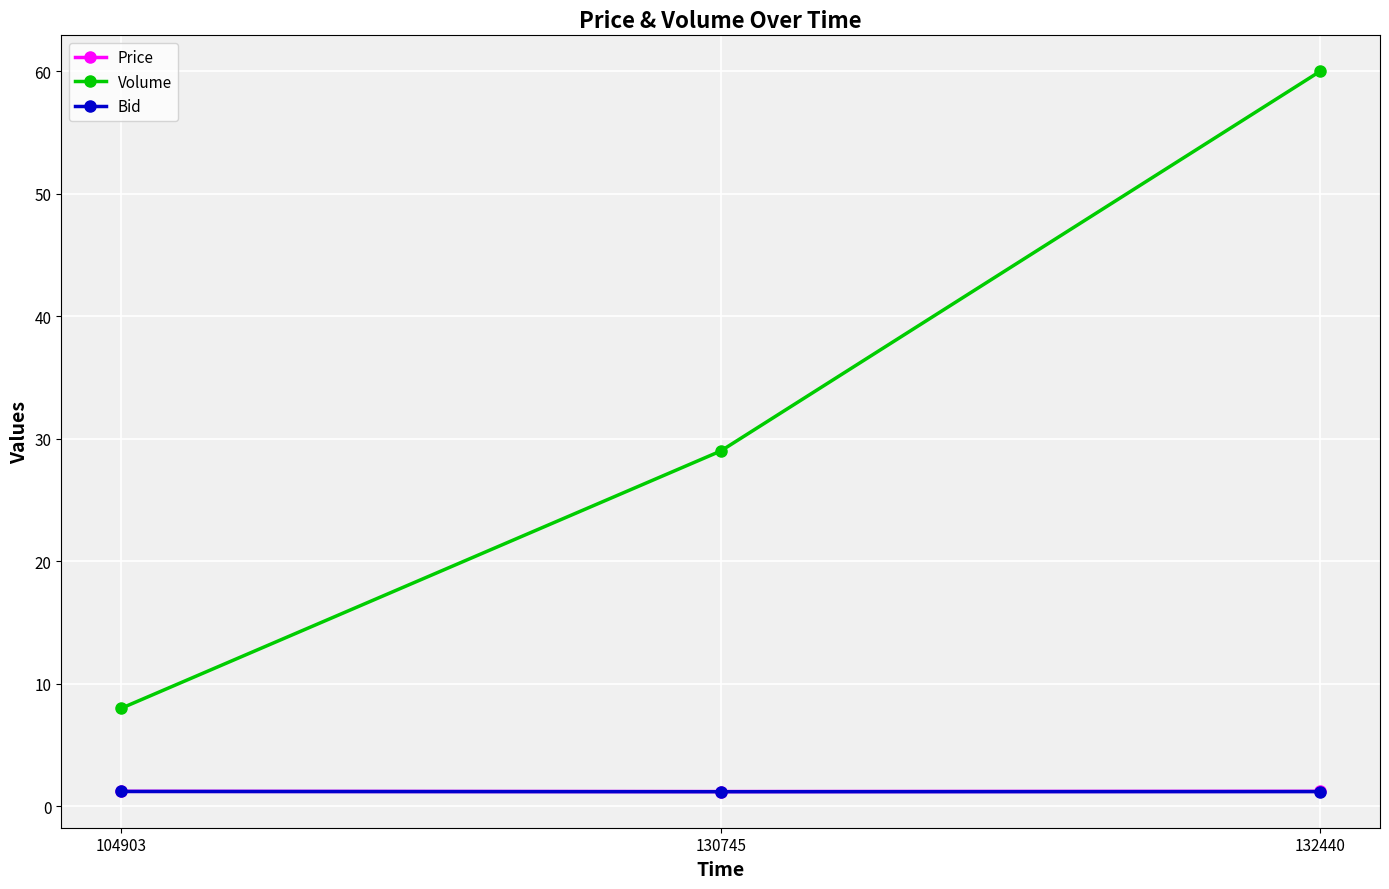

What is the lowest value of the Volume series?

8.0